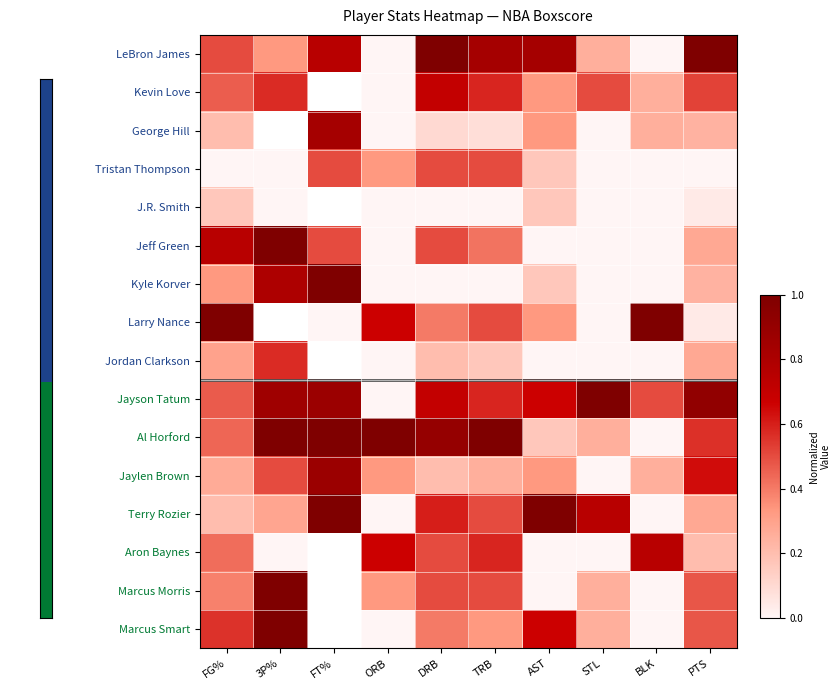

List the labels in order of J.R. Smith value, smallest first.

3P%, FT%, ORB, DRB, TRB, STL, BLK, PTS, AST, FG%